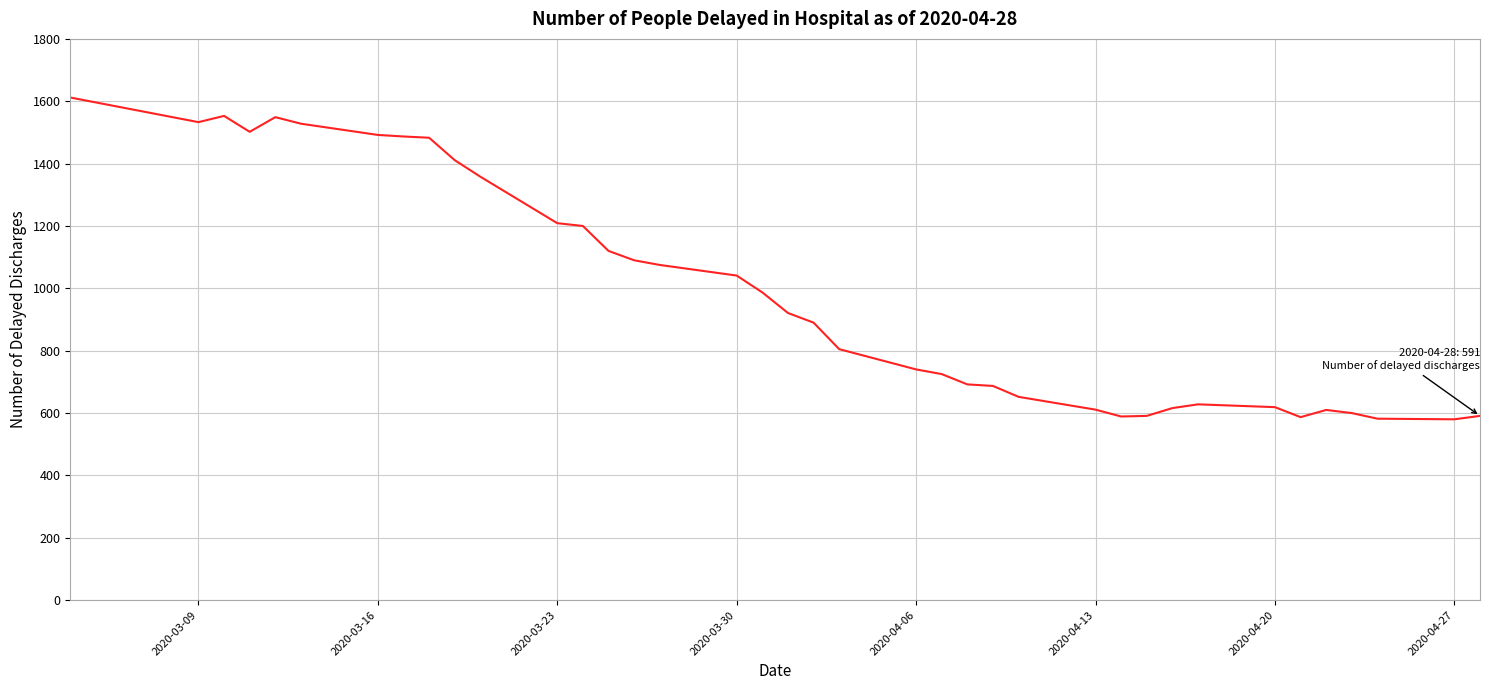

What is the maximum value shown in the chart?

1612